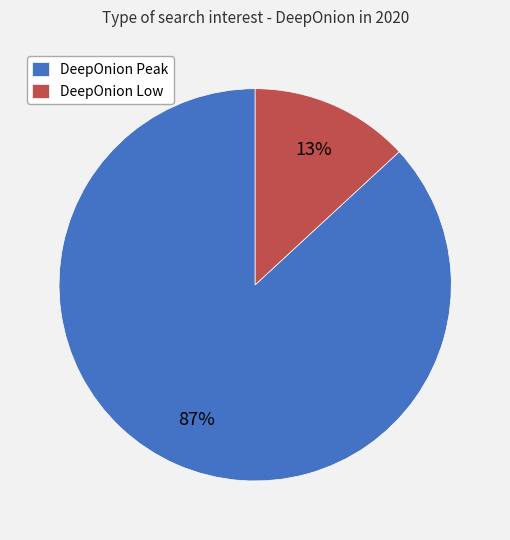

Is the sum of DeepOnion Peak and DeepOnion Low greater than half?

Yes